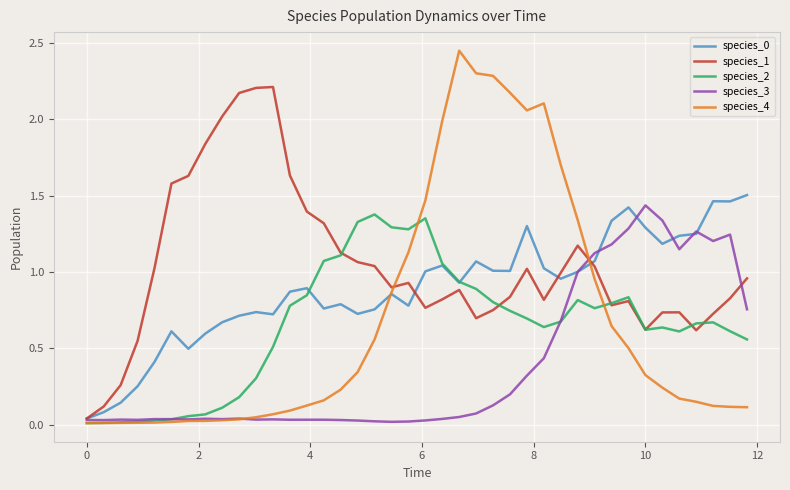

Which series has the largest total across all categories?

species_1